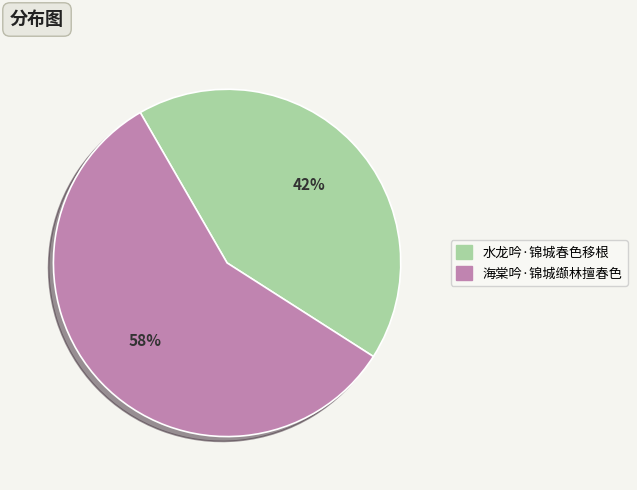

To the nearest percent, what is the average slice percentage?

50%